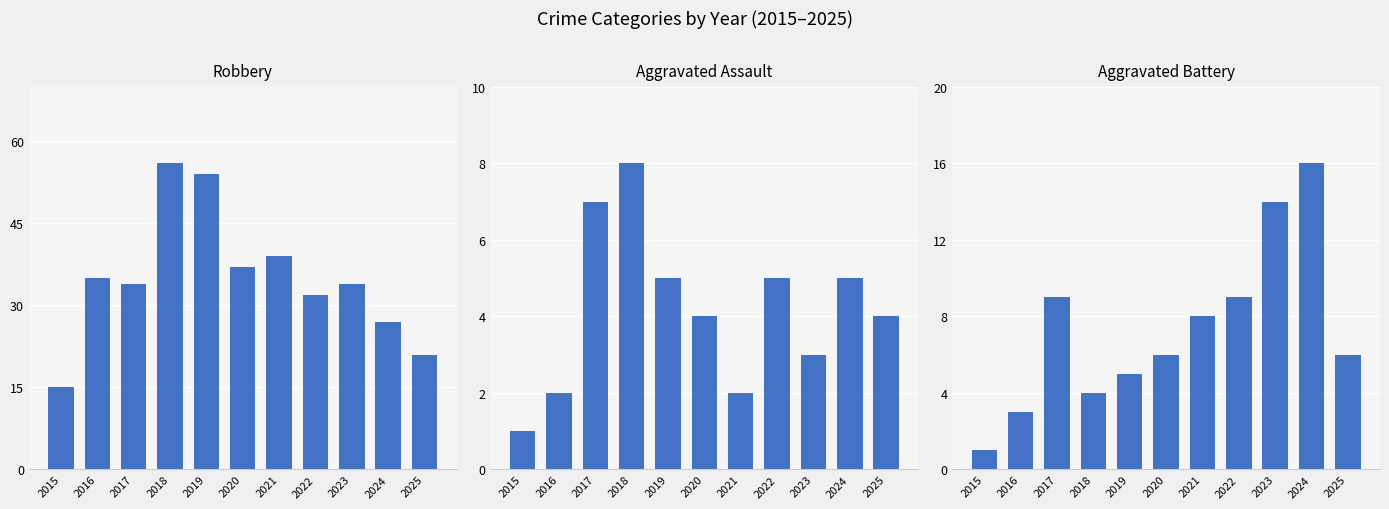

Where is Aggravated Assault nearest to the value 4?

2020